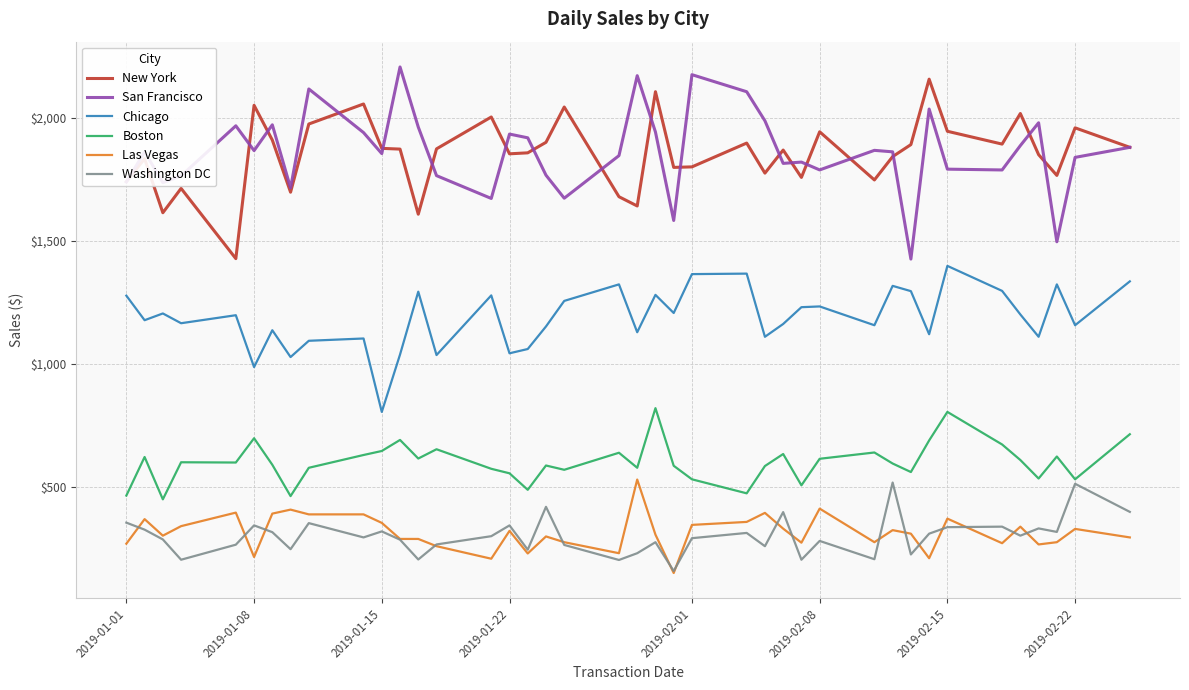

True or false: San Francisco and Las Vegas cross at least once.

False